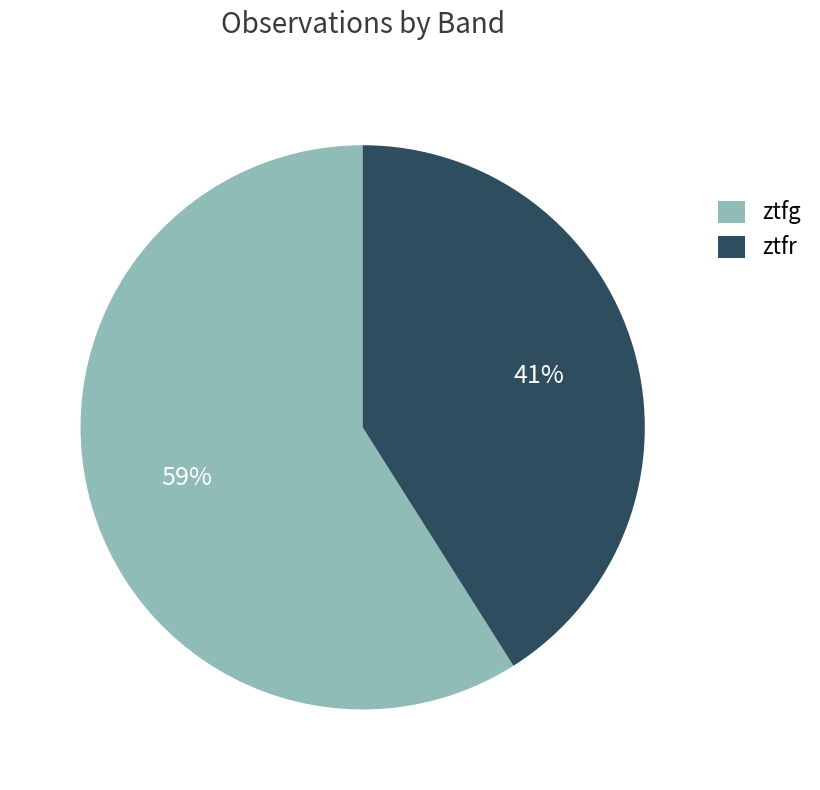

To the nearest percent, what is the average slice percentage?

50%